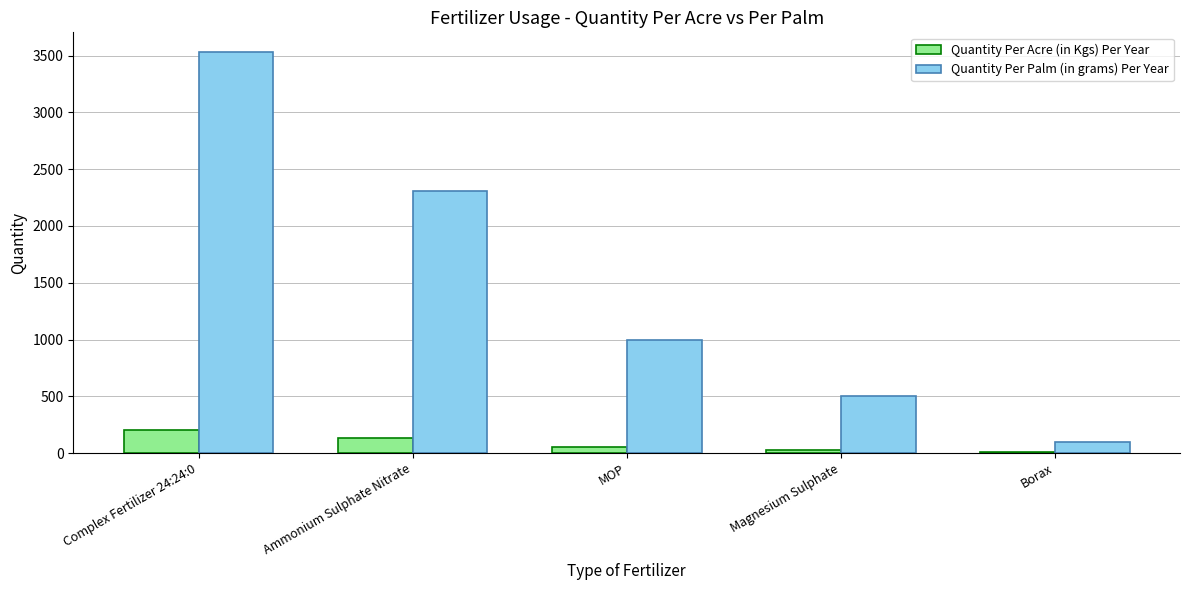

The value of Quantity Per Palm (in grams) Per Year at Ammonium Sulphate Nitrate is 4026. True or false?

False